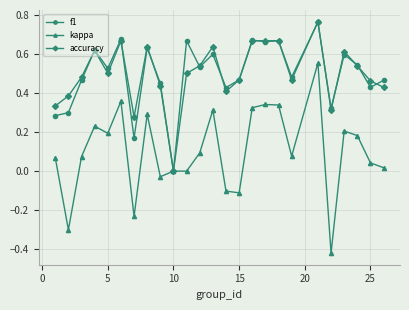

Which series has the widest spread of values?

kappa